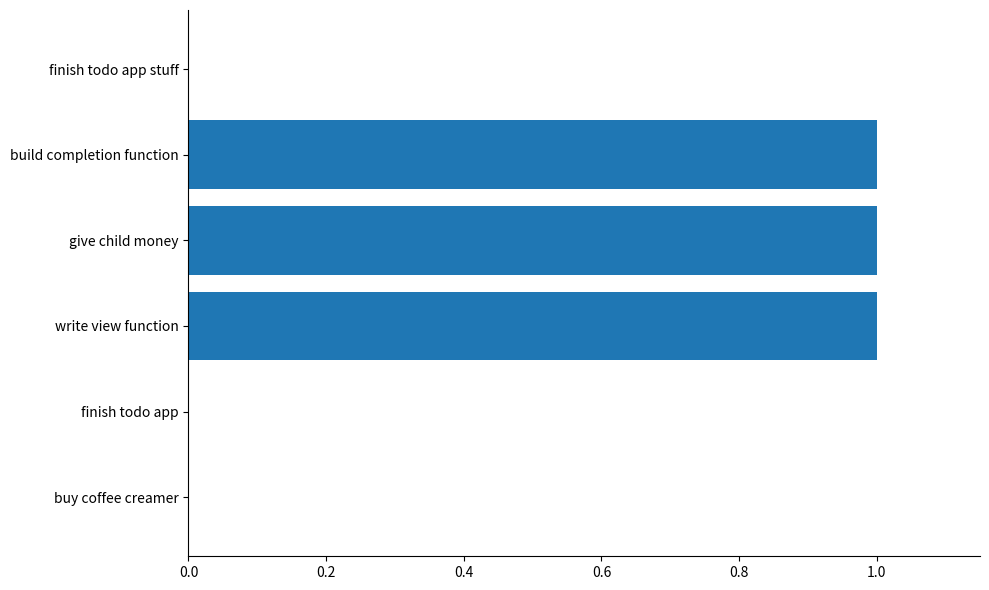

The chart shows a value of 1 at give child money. True or false?

True